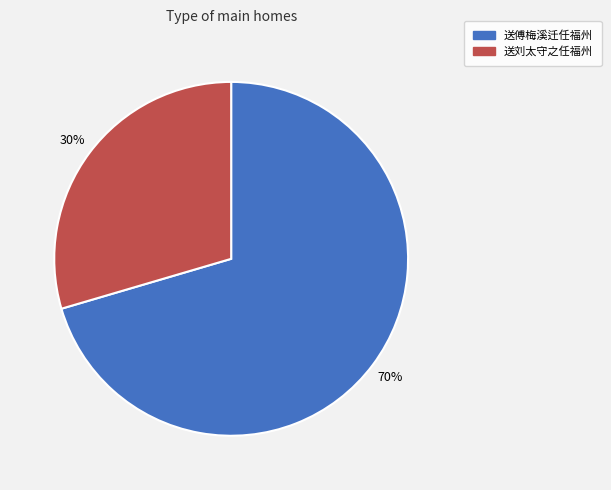

To the nearest percent, what is the average slice percentage?

50%